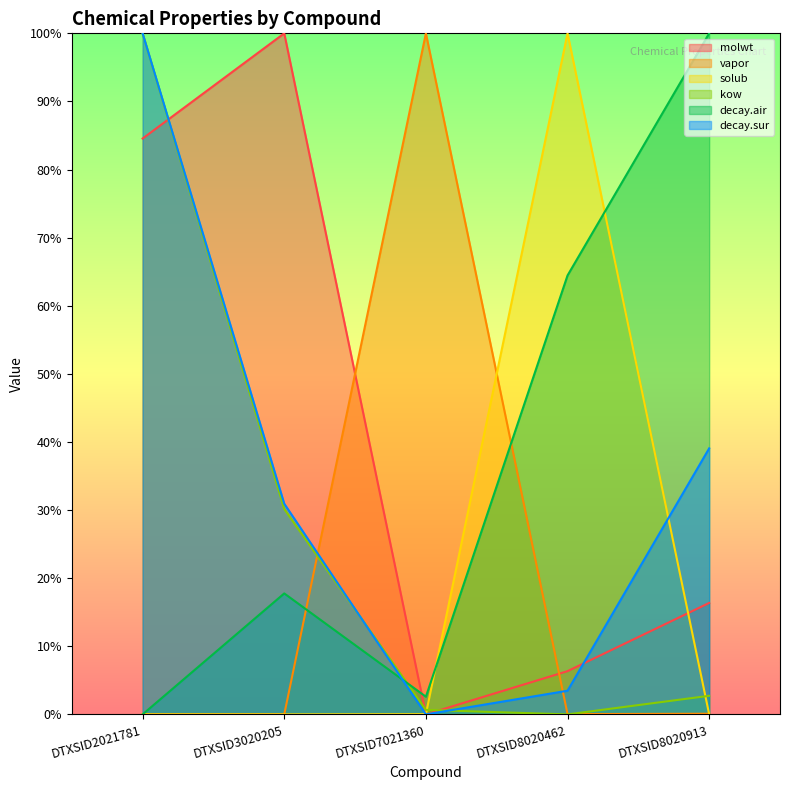

True or false: vapor and decay.air intersect in this chart.

True